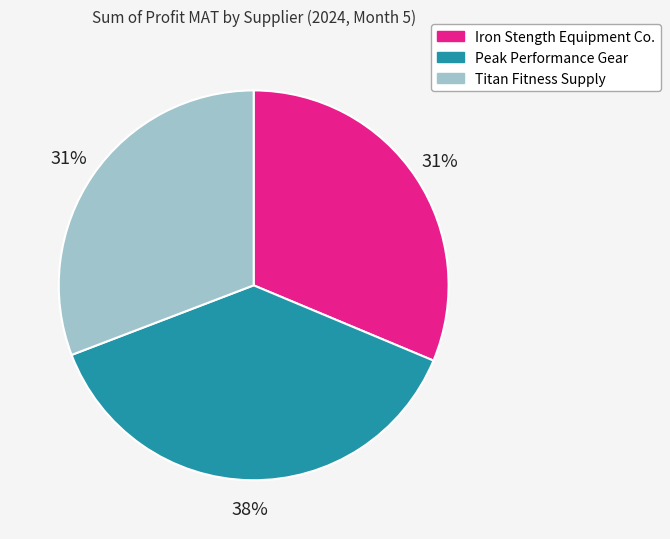

To the nearest percent, what percentage of the pie is Peak Performance Gear?

38%